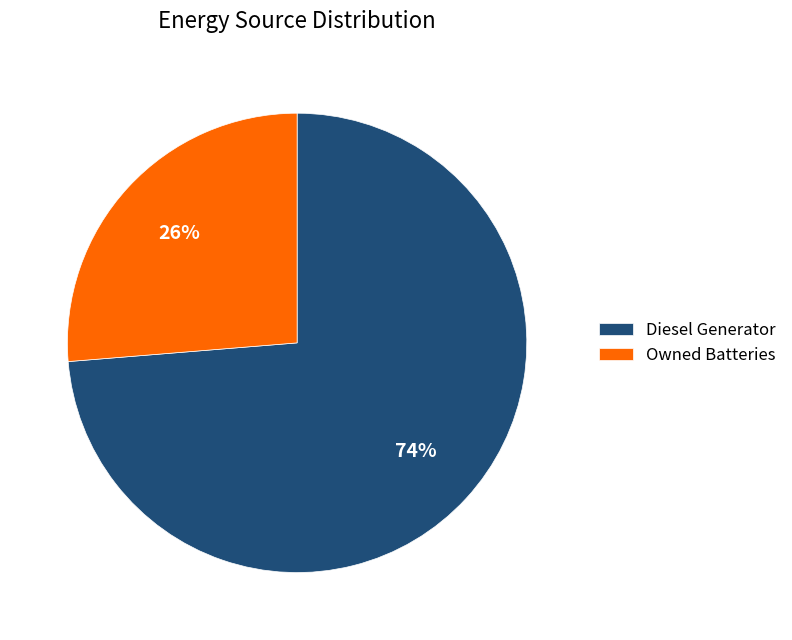

Is there a majority slice in this chart?

Yes